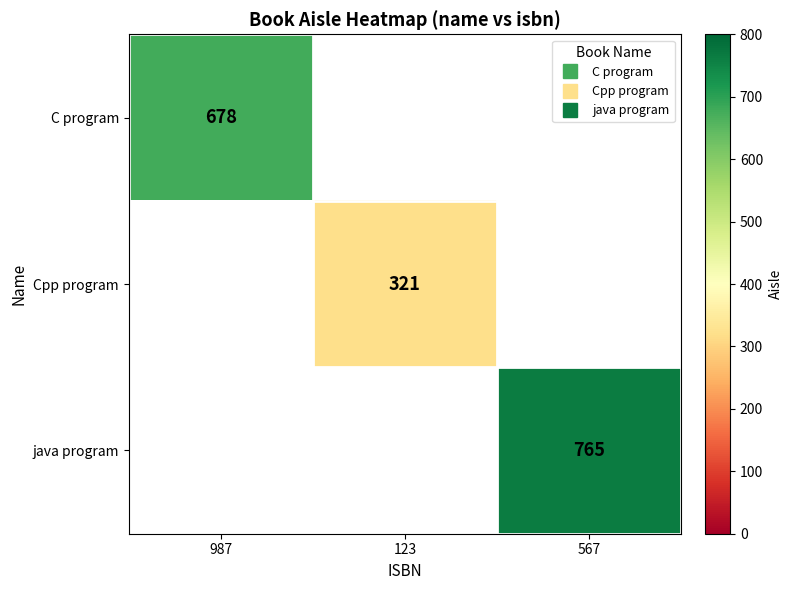

Between 987 and 567, which is larger?

567